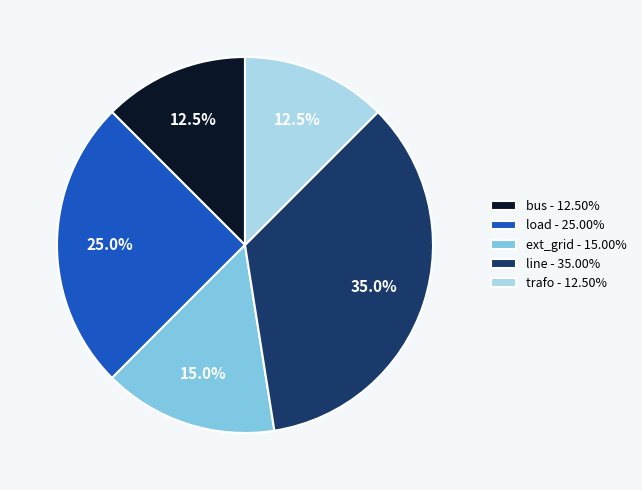

Combined, what portion of the pie is ext_grid - 15.00% and bus - 12.50%?

27.5%